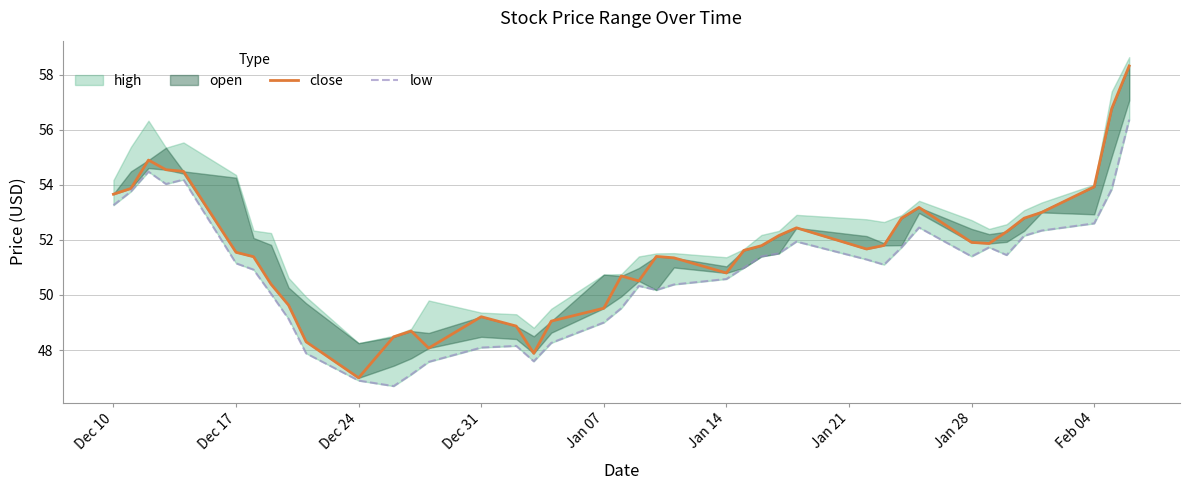

How many lines are shown in the chart?

2